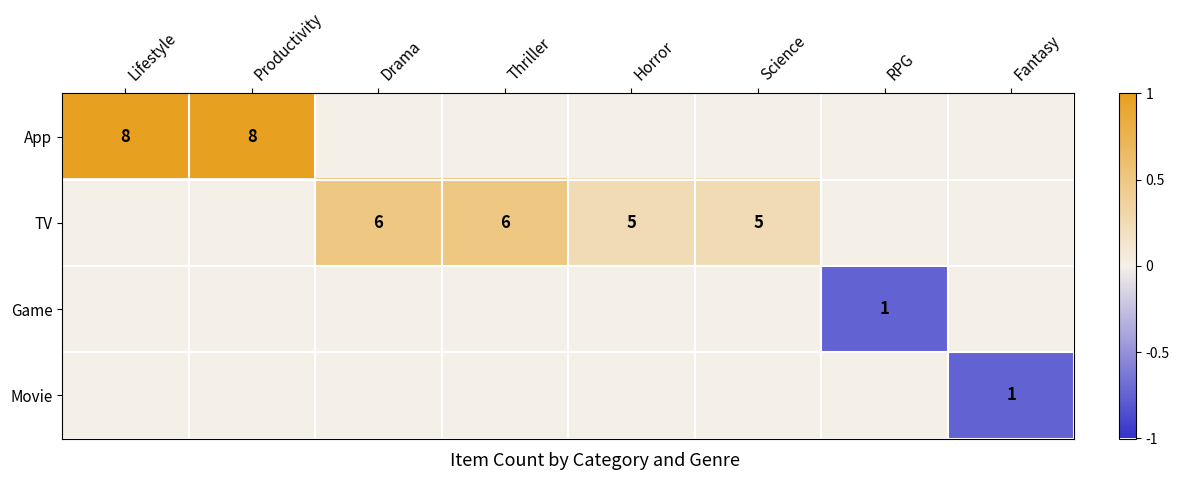

Is it true that TV equals 0.2 at Thriller?

False